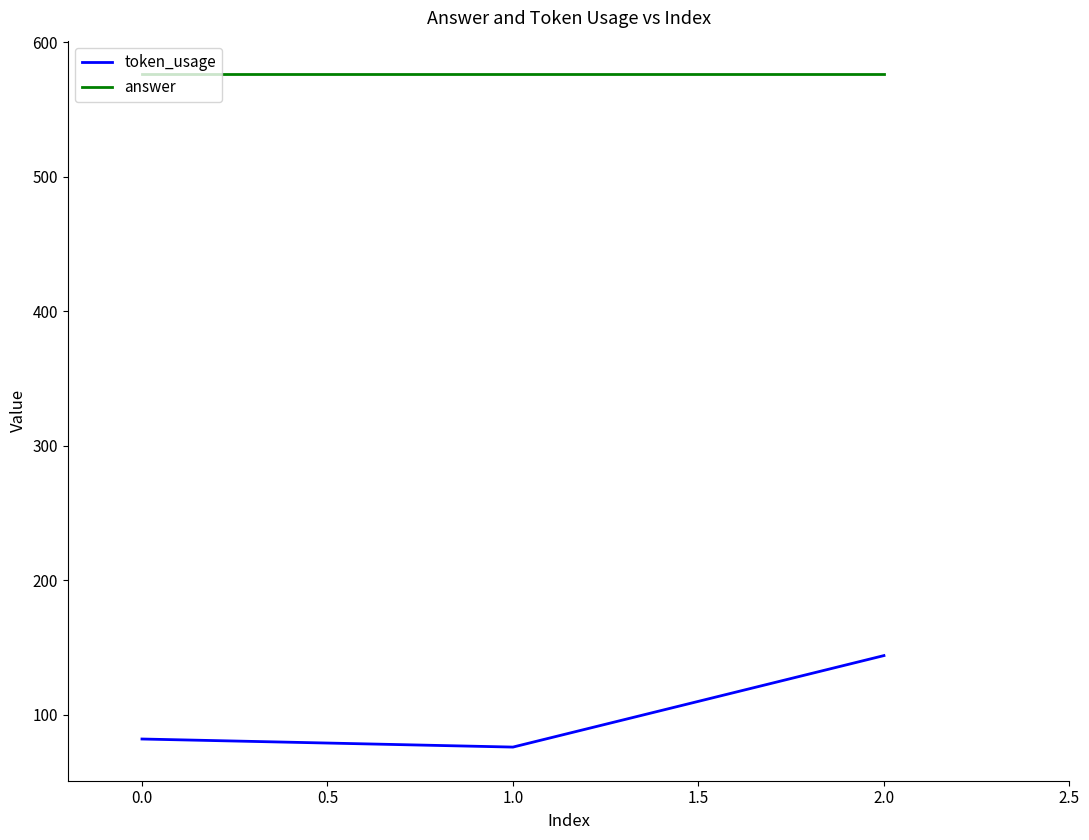

List the series in order of their peak value, highest first.

answer, token_usage